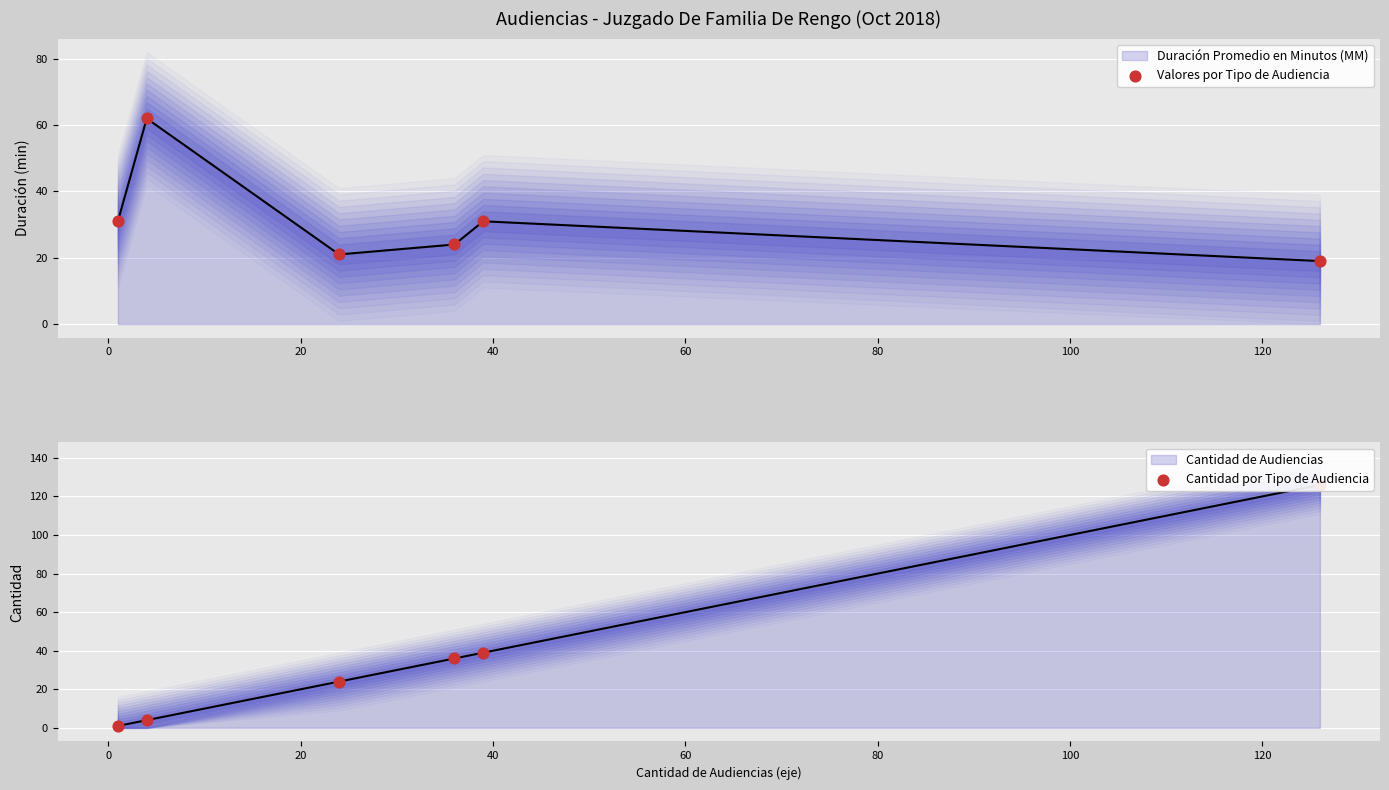

Is the value of Cantidad por Tipo de Audiencia at 0 greater than the value of Valores por Tipo de Audiencia at 60?

No